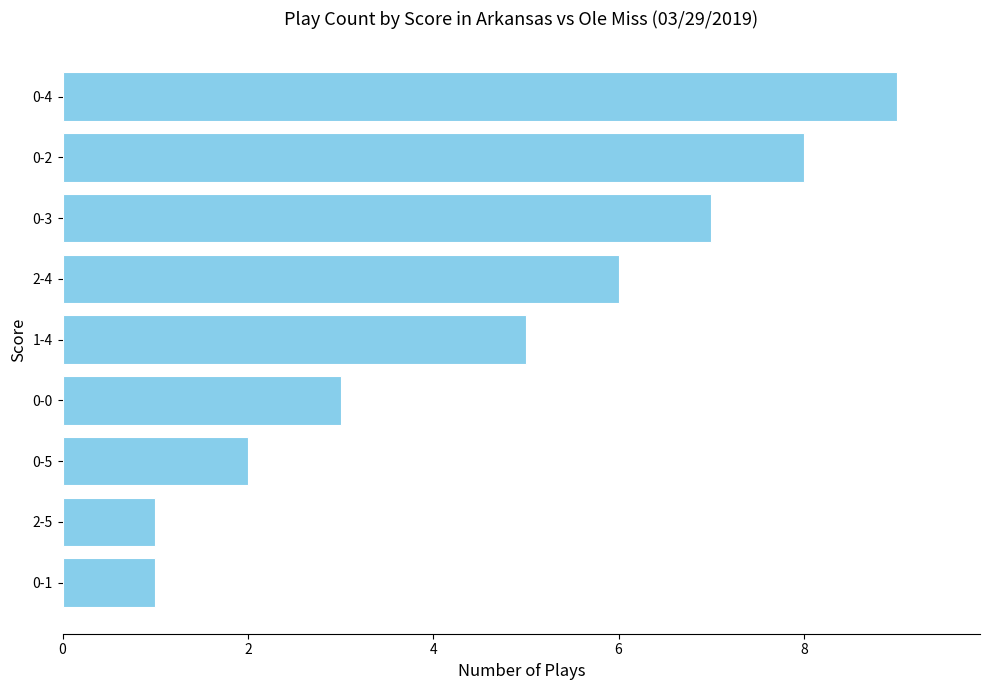

How many series are shown in this chart?

1